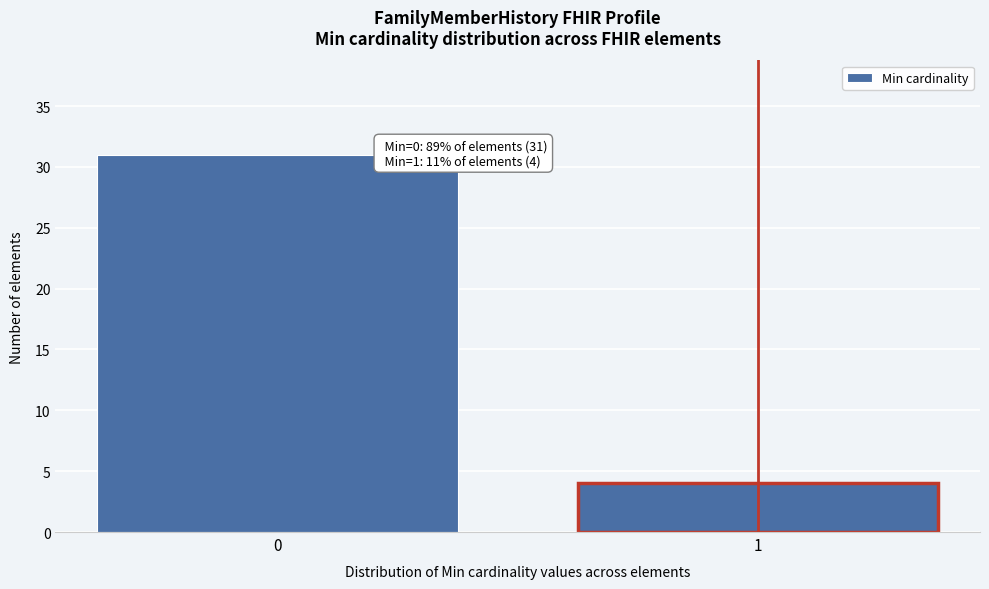

Reading right to left, what are all the values shown in this chart?

4	31